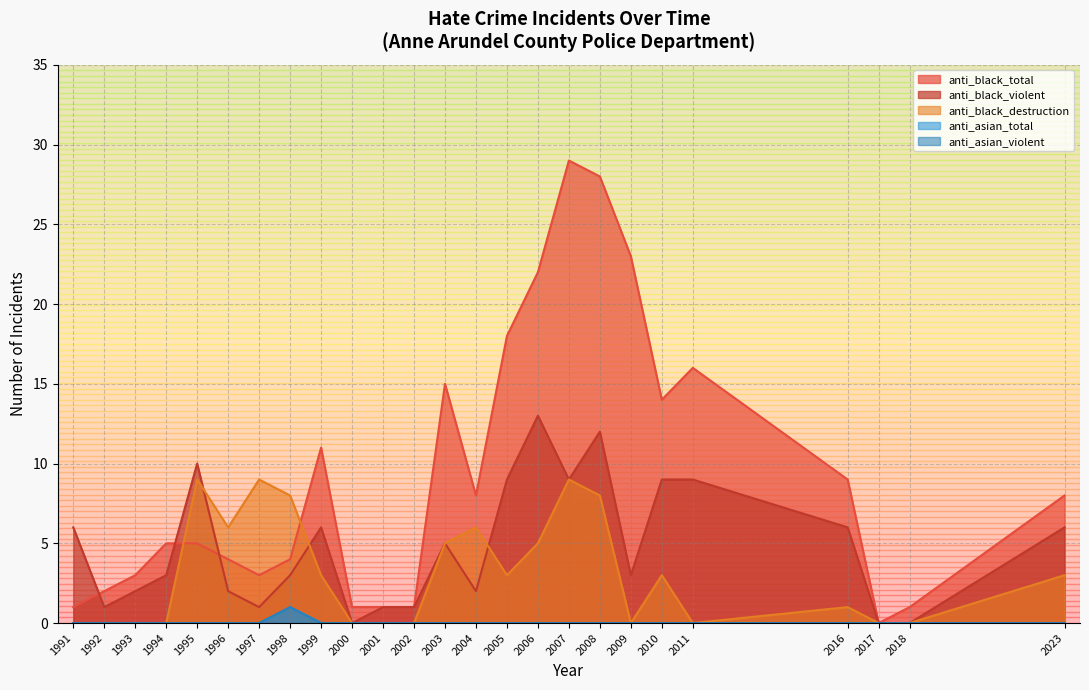

Count the number of data series in this chart.

5